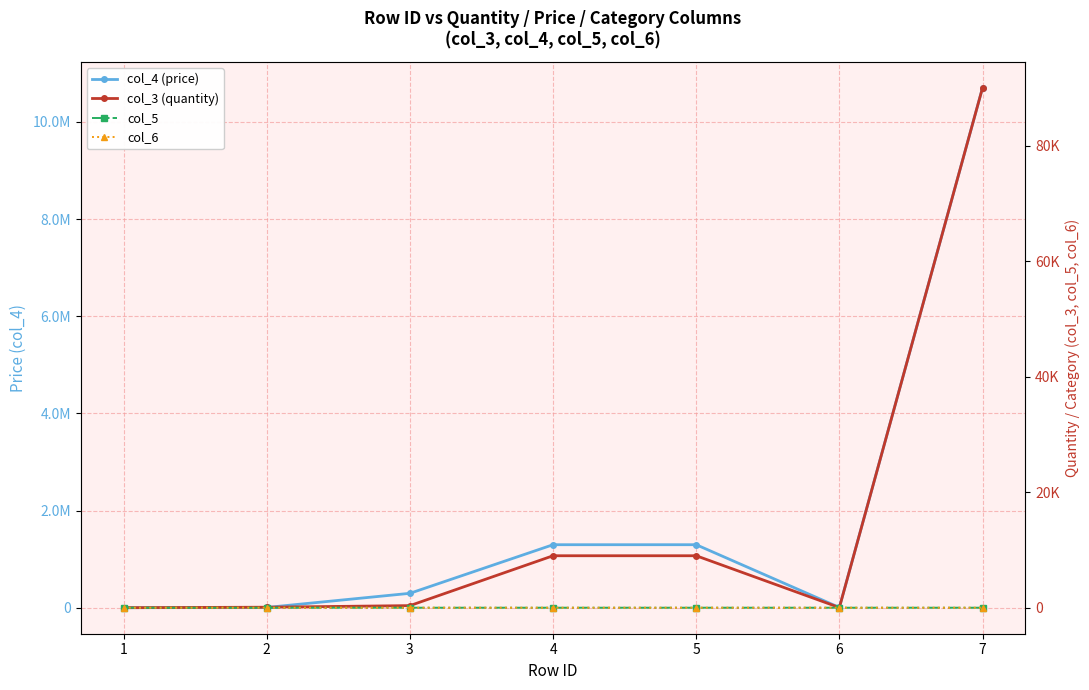

Which series changed the most between 1 and 6?

col_4 (price)